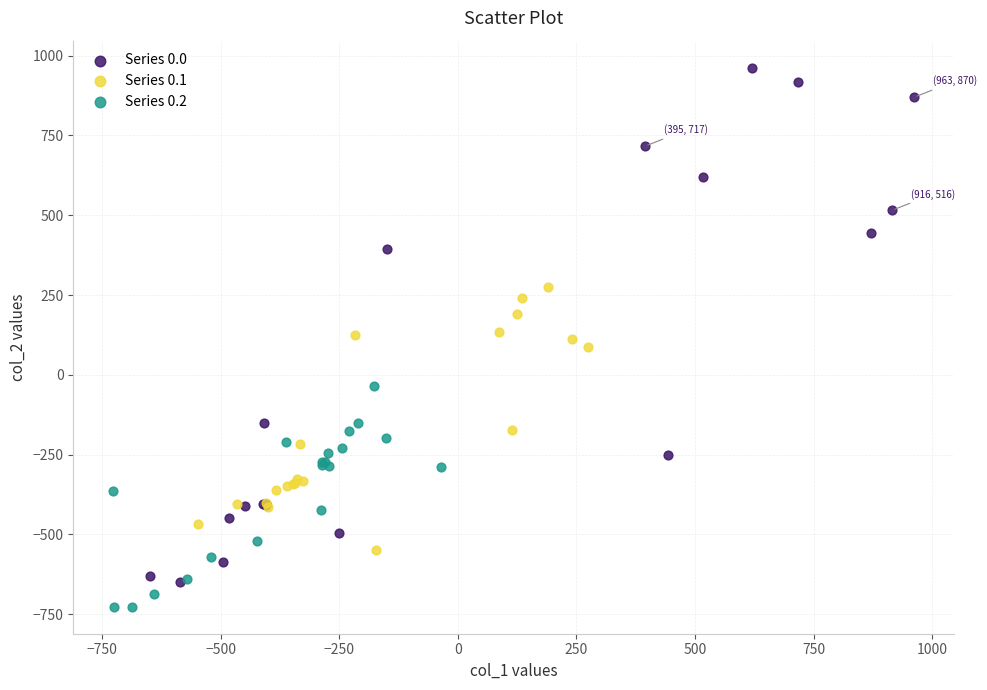

Which series has the widest spread of Y values?

Series 0.0